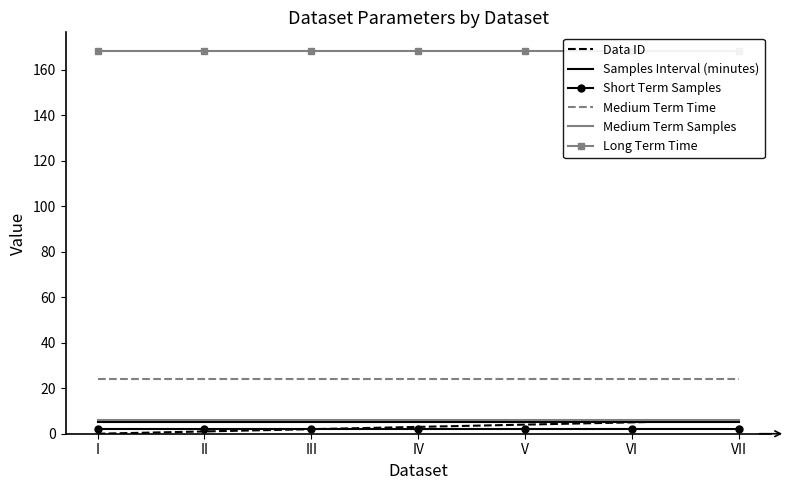

How many series are shown in this chart?

6